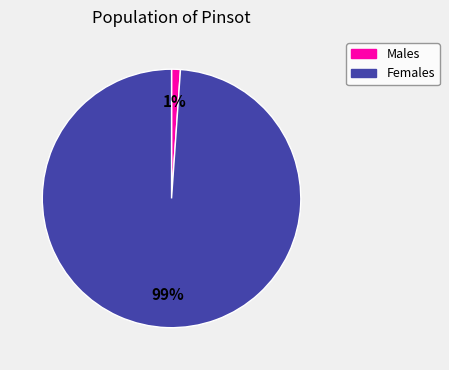

To the nearest percent, what is the average slice percentage?

50%